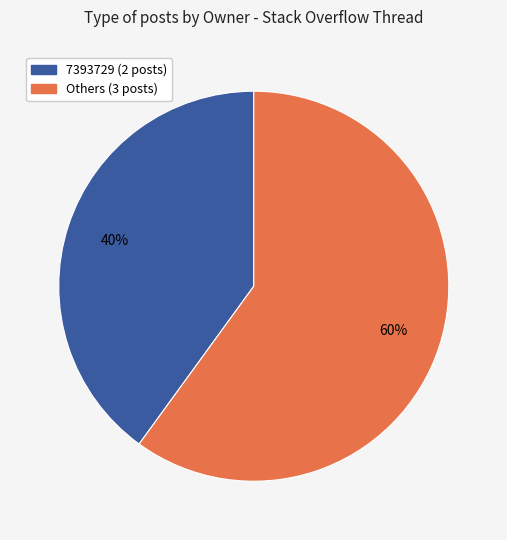

Is there a majority slice in this chart?

Yes